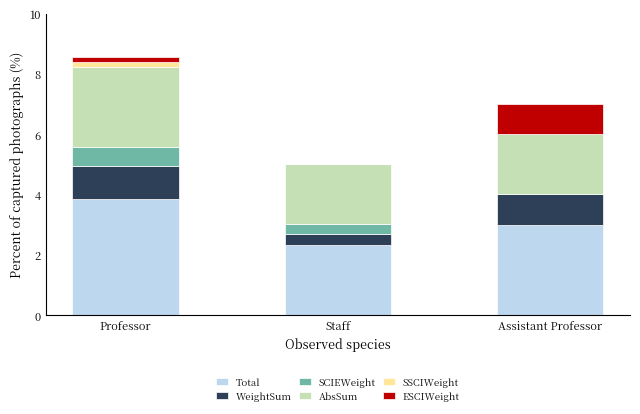

Are the bars horizontal?

No